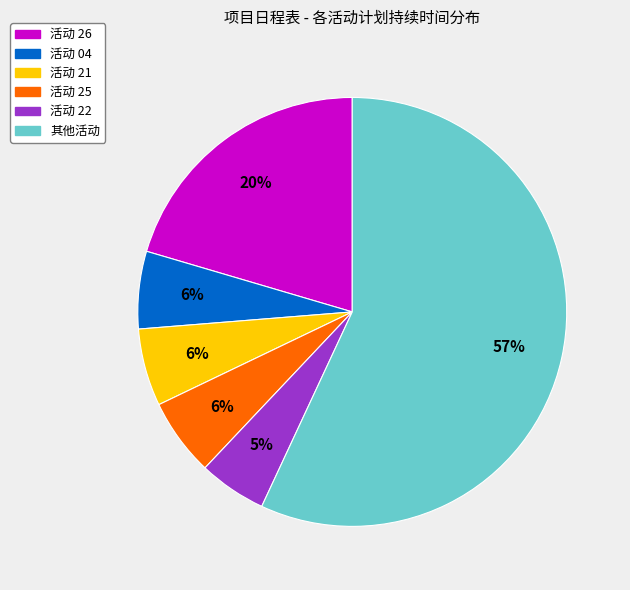

To the nearest percent, what is the difference between the largest and smallest slice percentages?

52%